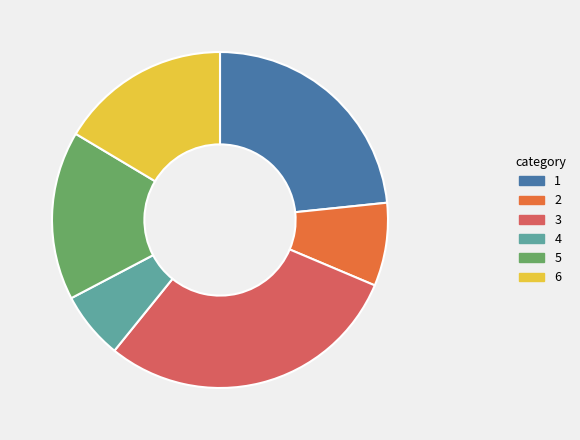

How many slices are in this pie chart?

6